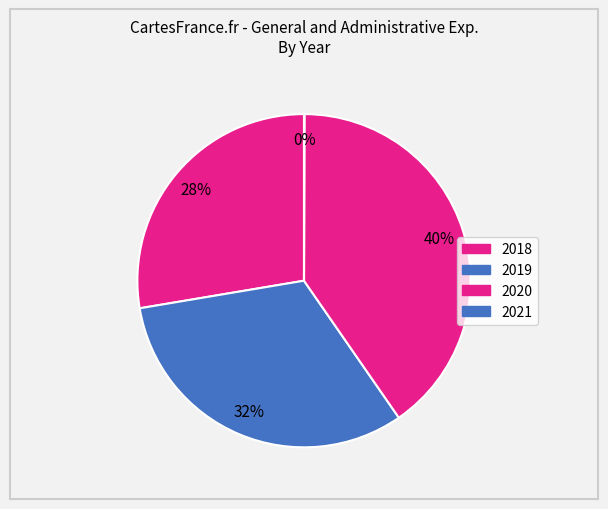

Rank the categories by value from lowest to highest.

2021, 2018, 2019, 2020